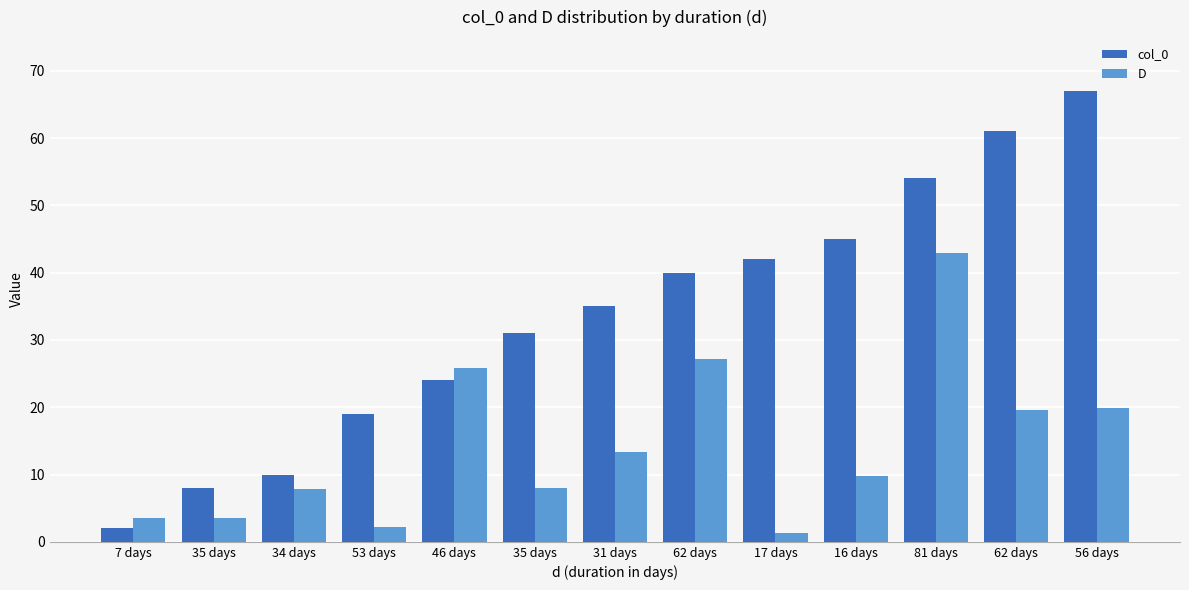

What is the difference between the col_0 values at 17 days and 31 days?

7.0